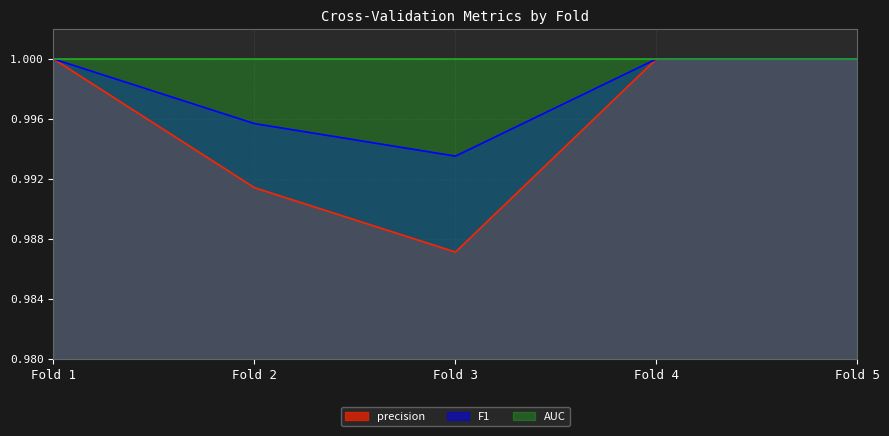

True or false: precision and F1 intersect in this chart.

False